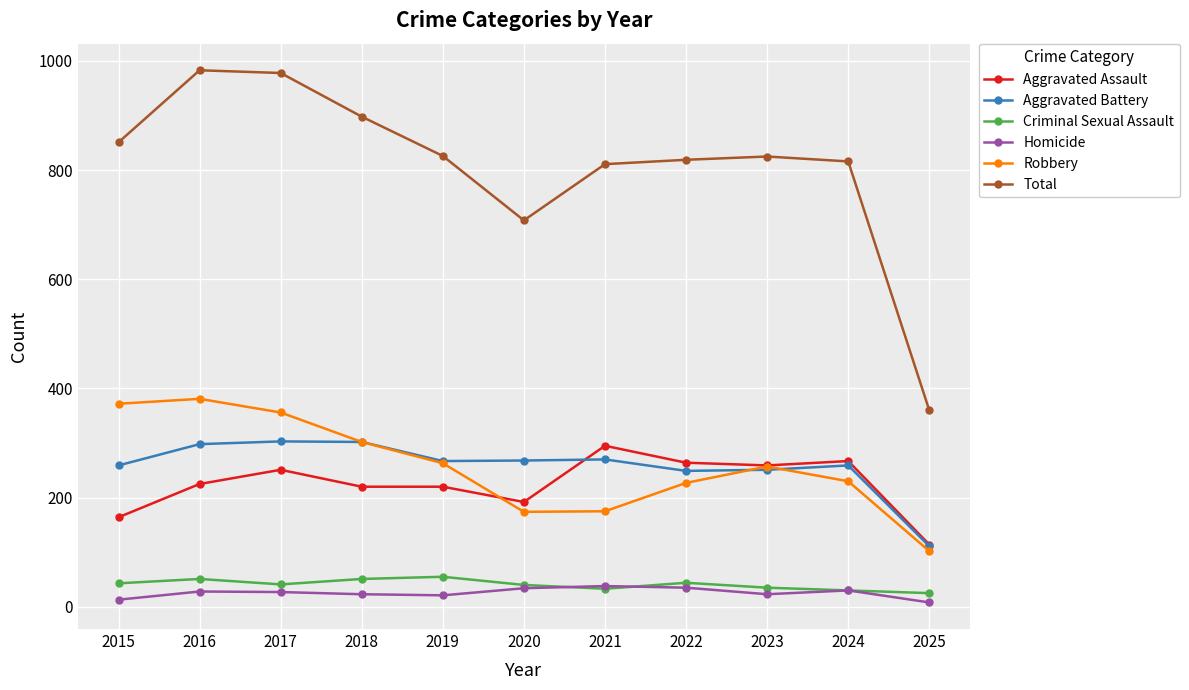

Rank the series at 2015 from highest to lowest value.

Total, Robbery, Aggravated Battery, Aggravated Assault, Criminal Sexual Assault, Homicide